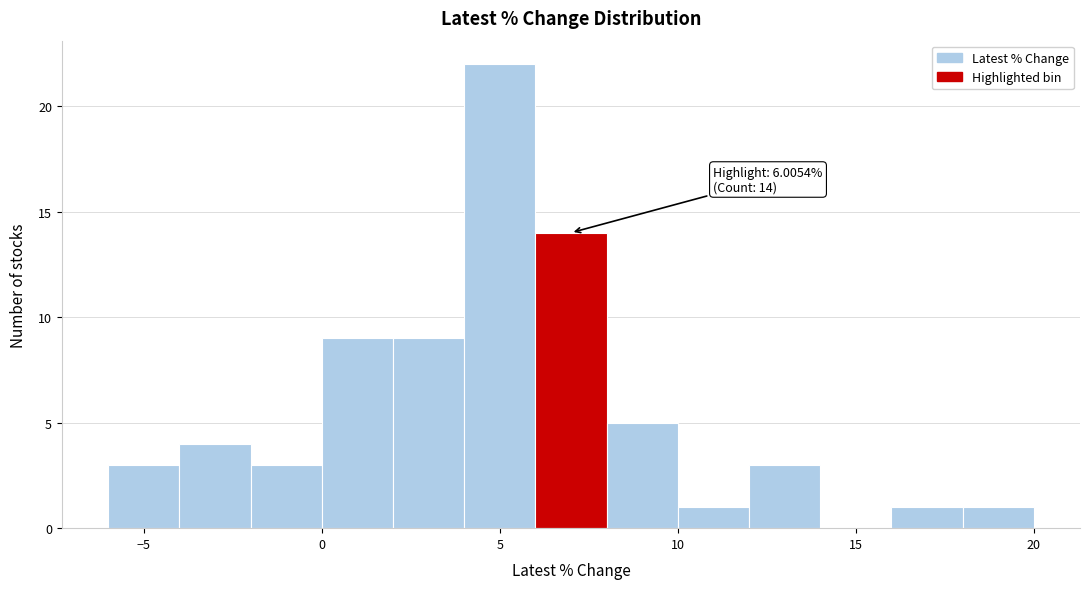

Over which range of the x-axis is the bar tallest?

4 to 6